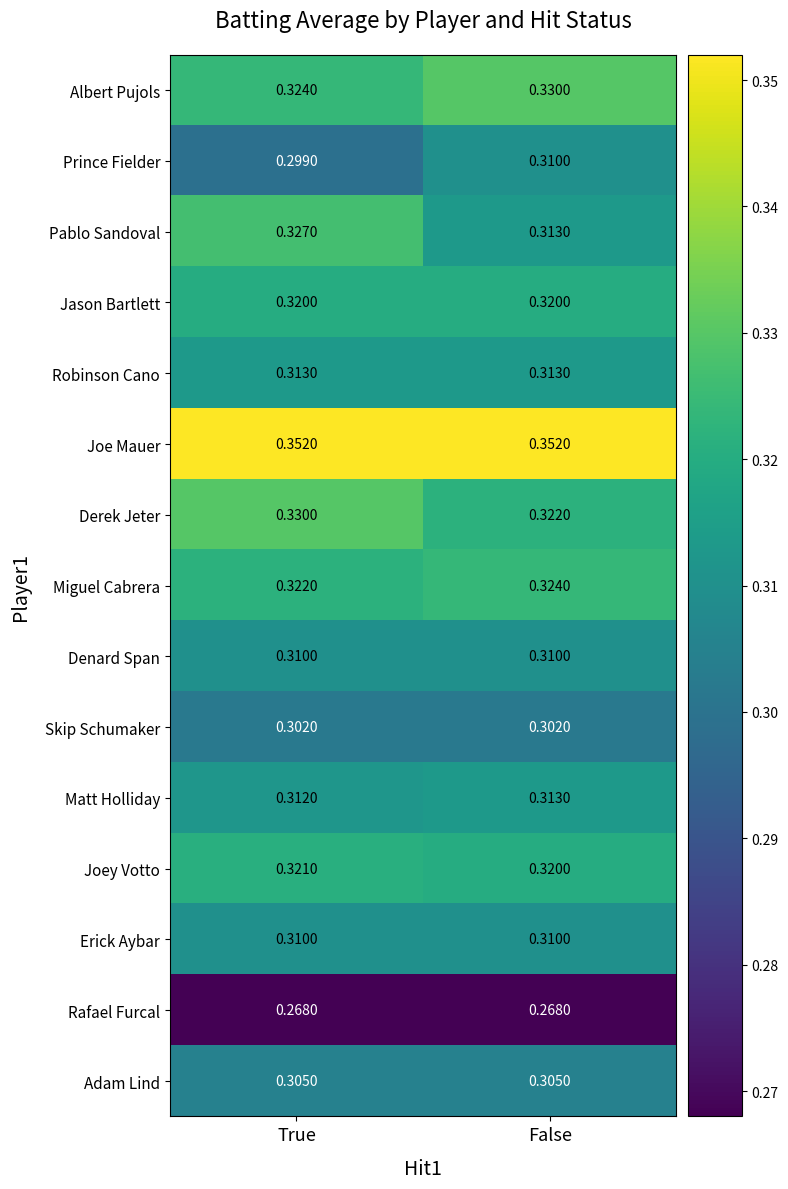

At which category is the sum across all series the highest?

True